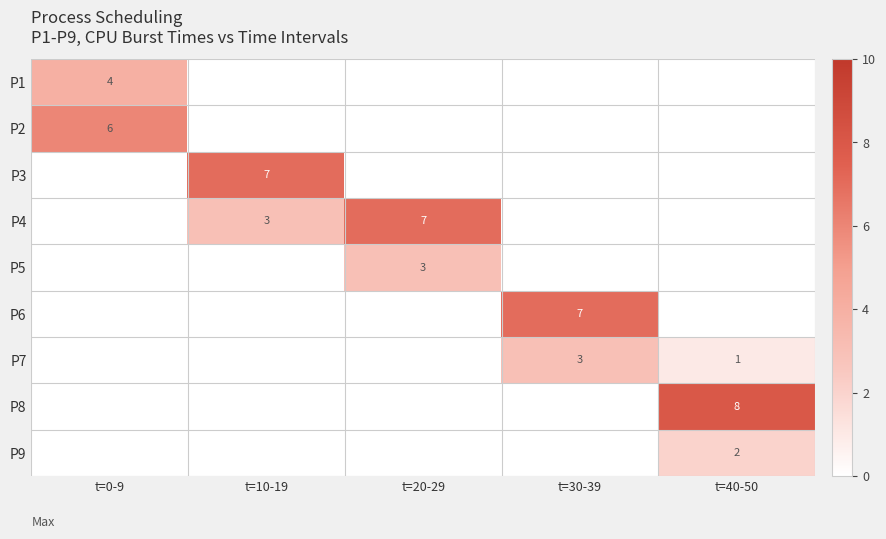

The value of P7 at t=40-50 is 1. True or false?

True